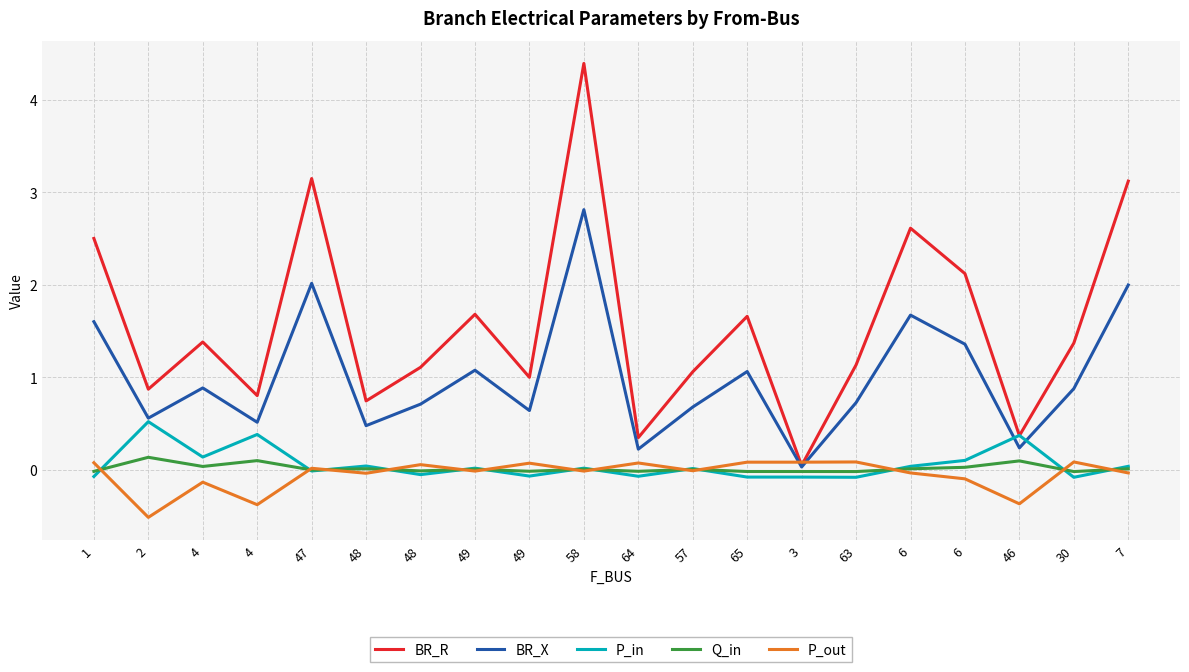

Reading right to left, list all the values displayed in this chart.

BR_R: 3.1	1.4	0.4	2.1	2.6	1.1	0.0	1.7	1.1	0.3	4.4	1.0	1.7	1.1	0.7	3.1	0.8	1.4	0.9	2.5
BR_X: 2.0	0.9	0.2	1.4	1.7	0.7	0.0	1.1	0.7	0.2	2.8	0.6	1.1	0.7	0.5	2.0	0.5	0.9	0.6	1.6
P_in: 0.0	-0.1	0.4	0.1	0.0	-0.1	-0.1	-0.1	0.0	-0.1	0.0	-0.1	0.0	-0.1	0.0	-0.0	0.4	0.1	0.5	-0.1
Q_in: 0.0	-0.0	0.1	0.0	0.0	-0.0	-0.0	-0.0	0.0	-0.0	0.0	-0.0	0.0	-0.0	0.0	-0.0	0.1	0.0	0.1	-0.0
P_out: -0.0	0.1	-0.4	-0.1	-0.0	0.1	0.1	0.1	-0.0	0.1	-0.0	0.1	-0.0	0.1	-0.0	0.0	-0.4	-0.1	-0.5	0.1